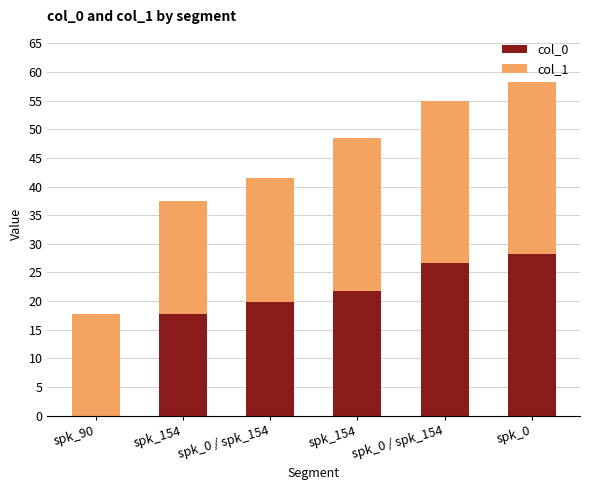

Which series has the widest spread of values?

col_0